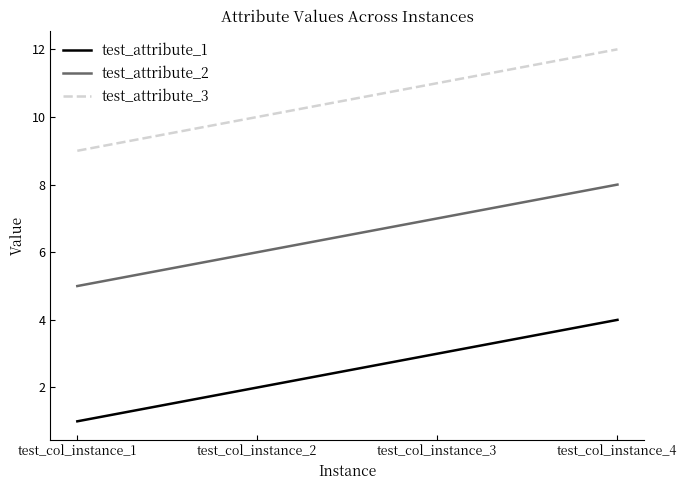

List the labels in order of test_attribute_2 value, largest first.

test_col_instance_4, test_col_instance_3, test_col_instance_2, test_col_instance_1